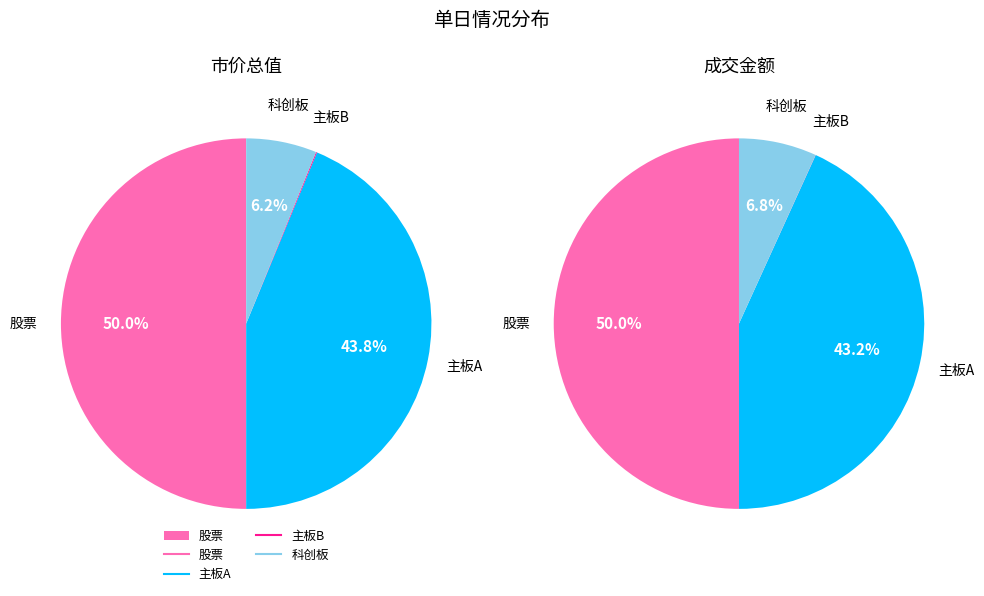

To the nearest percent, what percentage of the pie is 股票?

50%